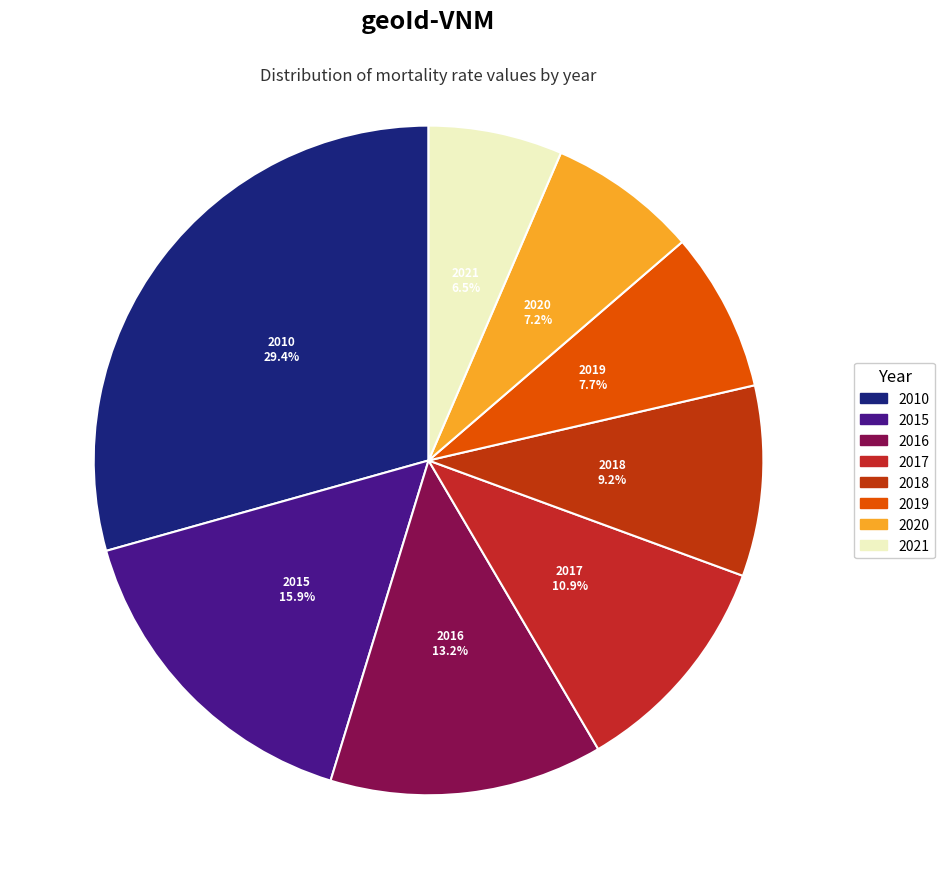

Which slice is the largest?

2010